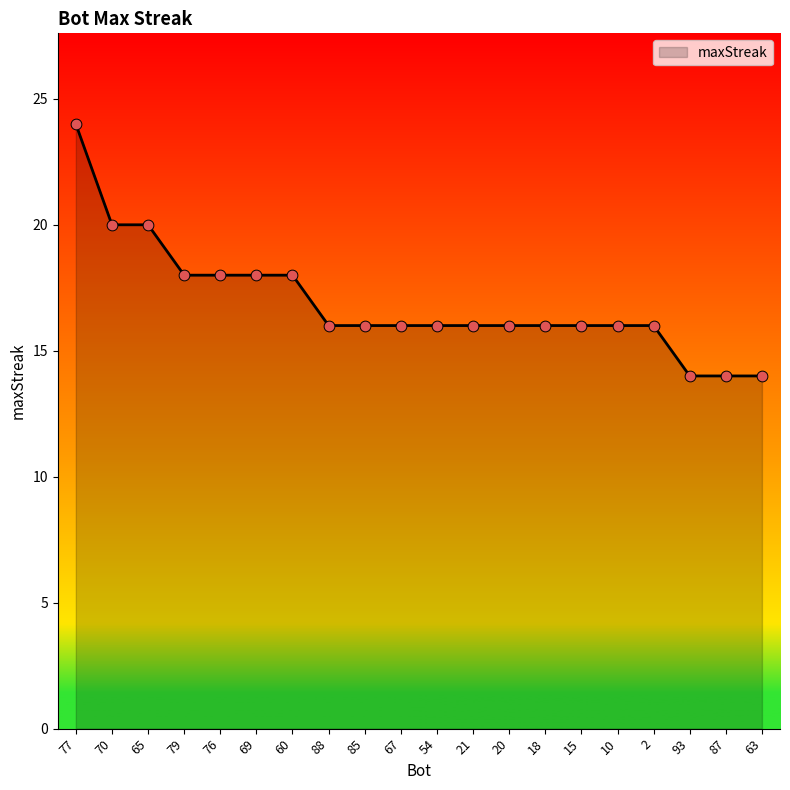

Approximately how many times larger is the value at 76 compared to 15?

1.1